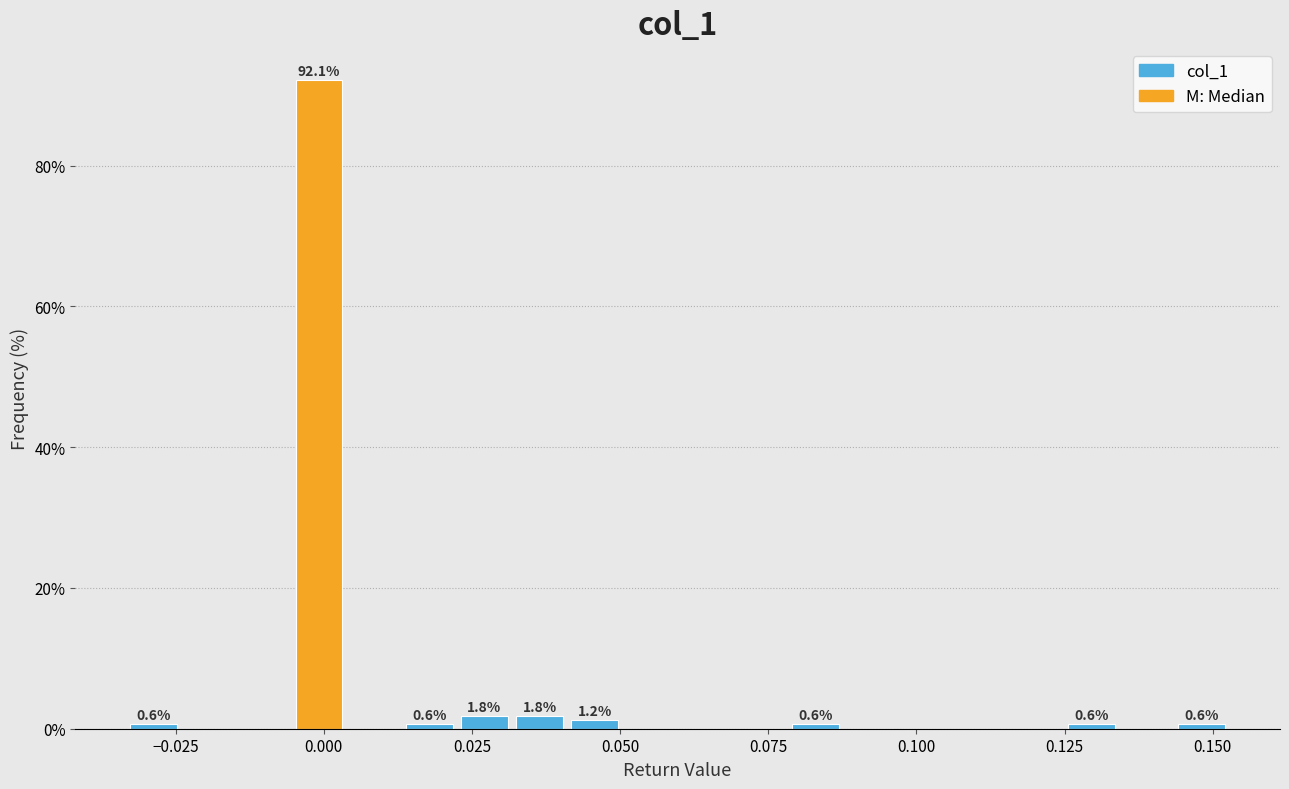

Read against the x-axis, roughly where is the centre of the tallest bar?

0.000